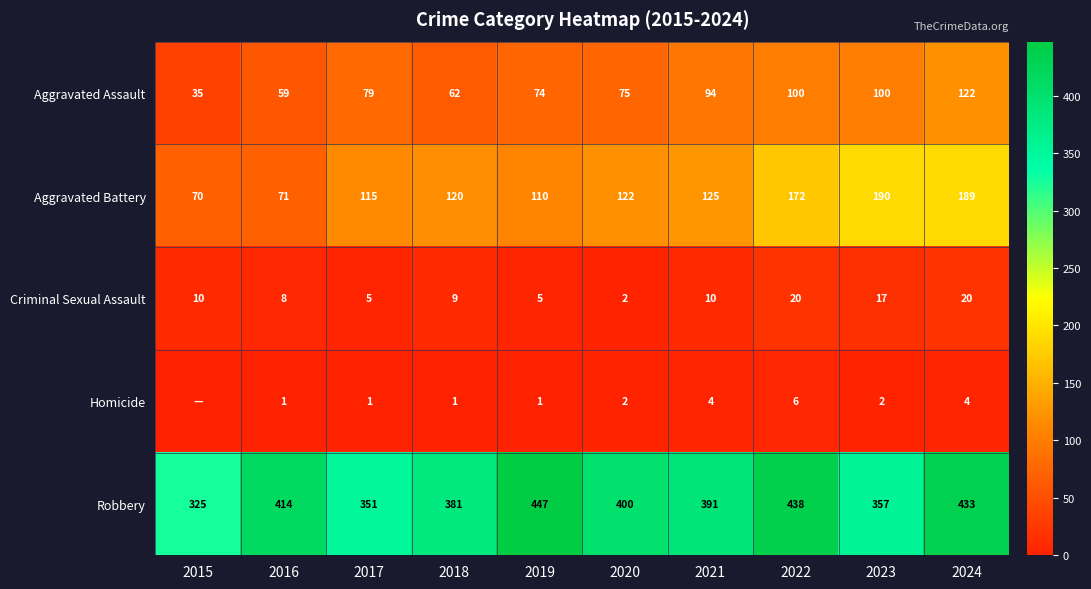

Is it true that Aggravated Battery equals 167 at 2017?

False